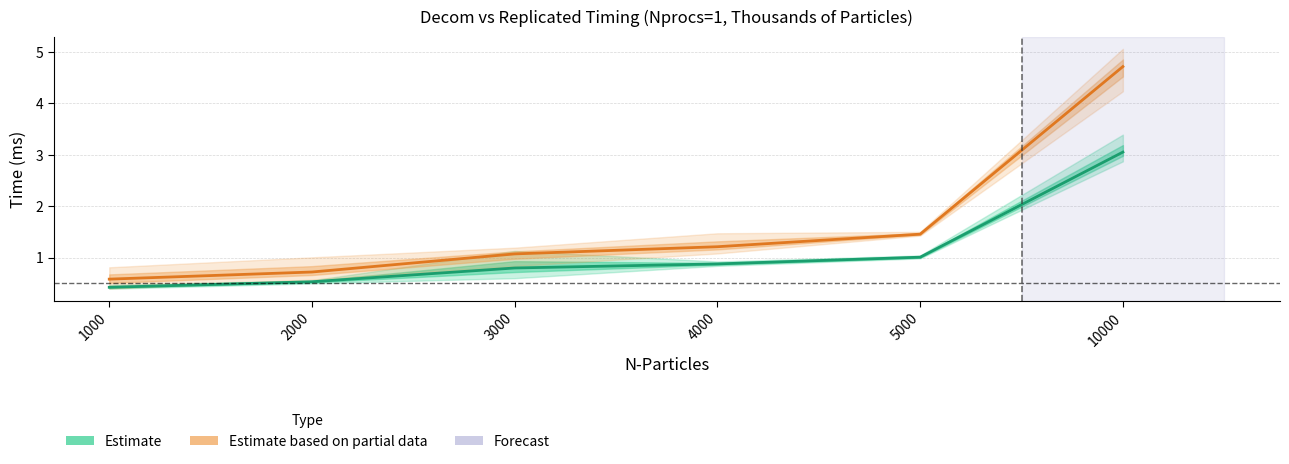

What is the difference between the Decom (Estimate) values at 2000 and 3000?

0.3